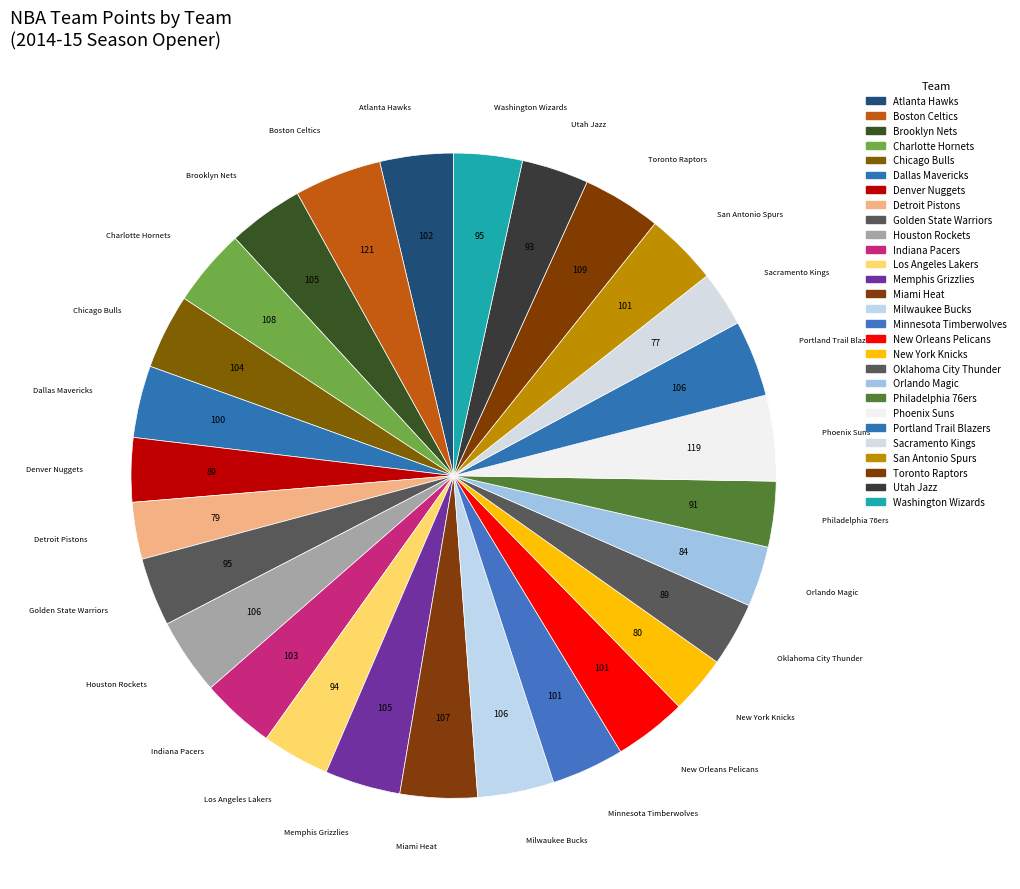

To the nearest percent, what portion does Chicago Bulls represent?

4%